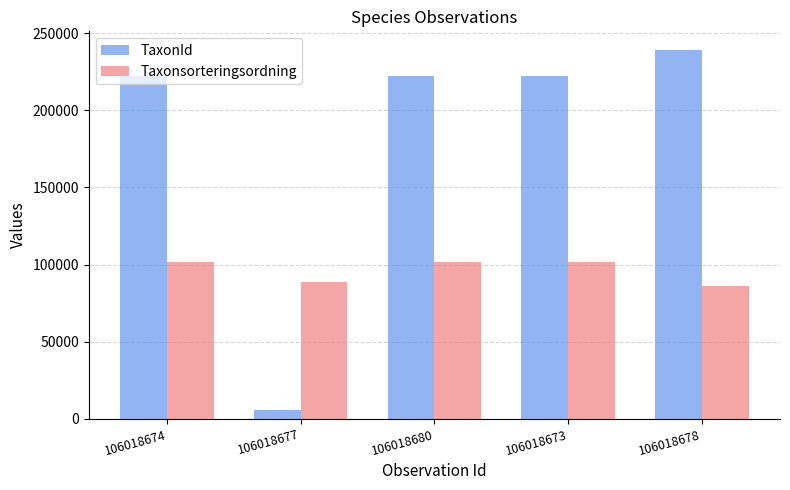

The value of Taxonsorteringsordning at 106018674 is 101680. True or false?

True